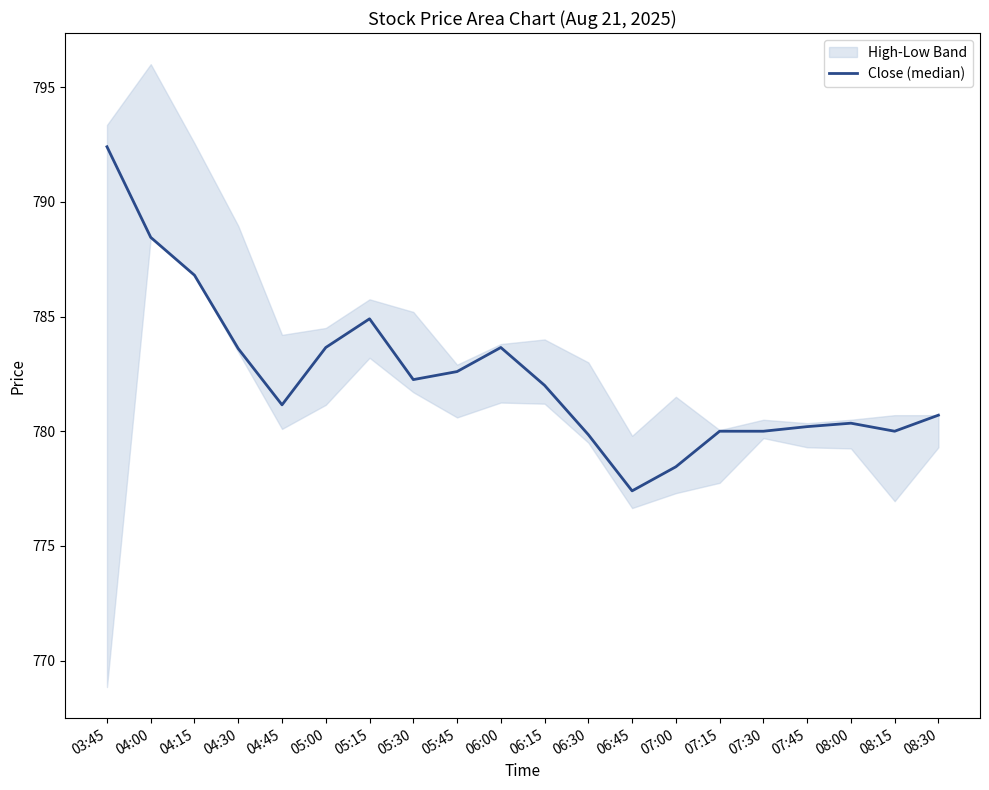

Reading right to left, what are all the values shown in this chart?

08:30=780.7	08:15=780.0	08:00=780.3	07:45=780.2	07:30=780.0	07:15=780.0	07:00=778.5	06:45=777.4	06:30=779.8	06:15=782.0	06:00=783.7	05:45=782.6	05:30=782.2	05:15=784.9	05:00=783.7	04:45=781.2	04:30=783.6	04:15=786.8	04:00=788.5	03:45=792.4